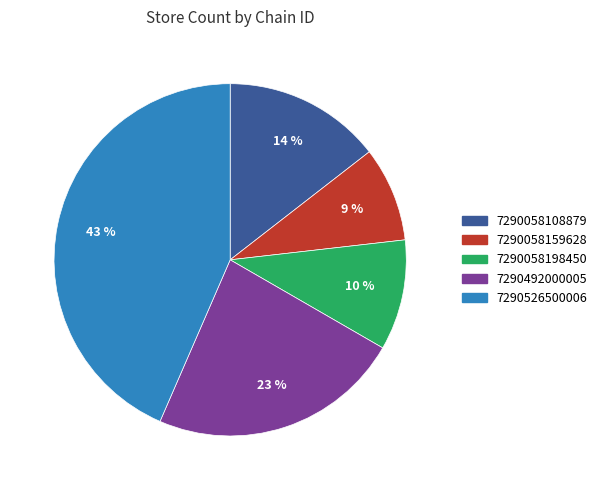

Combined, do 7290058159628 and 7290058108879 account for over 50%?

No